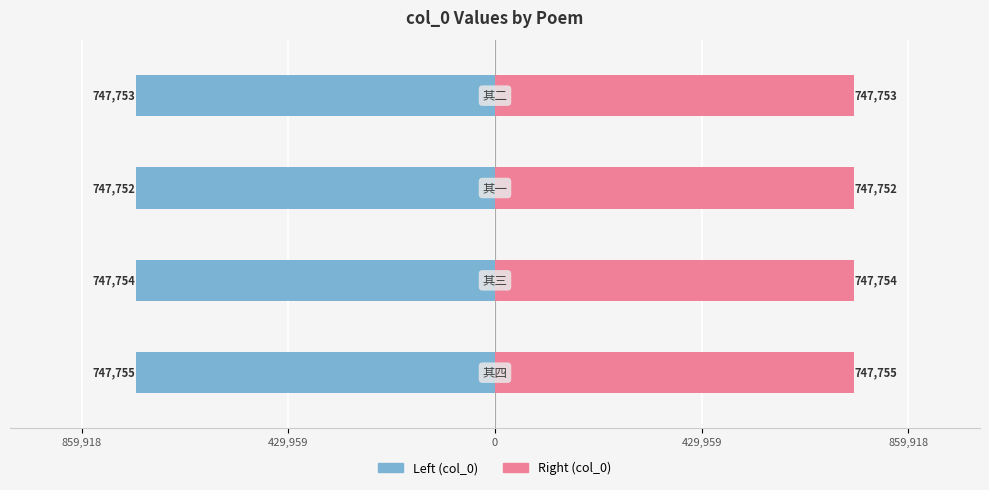

Which series has the largest total across all categories?

col_0 (right)